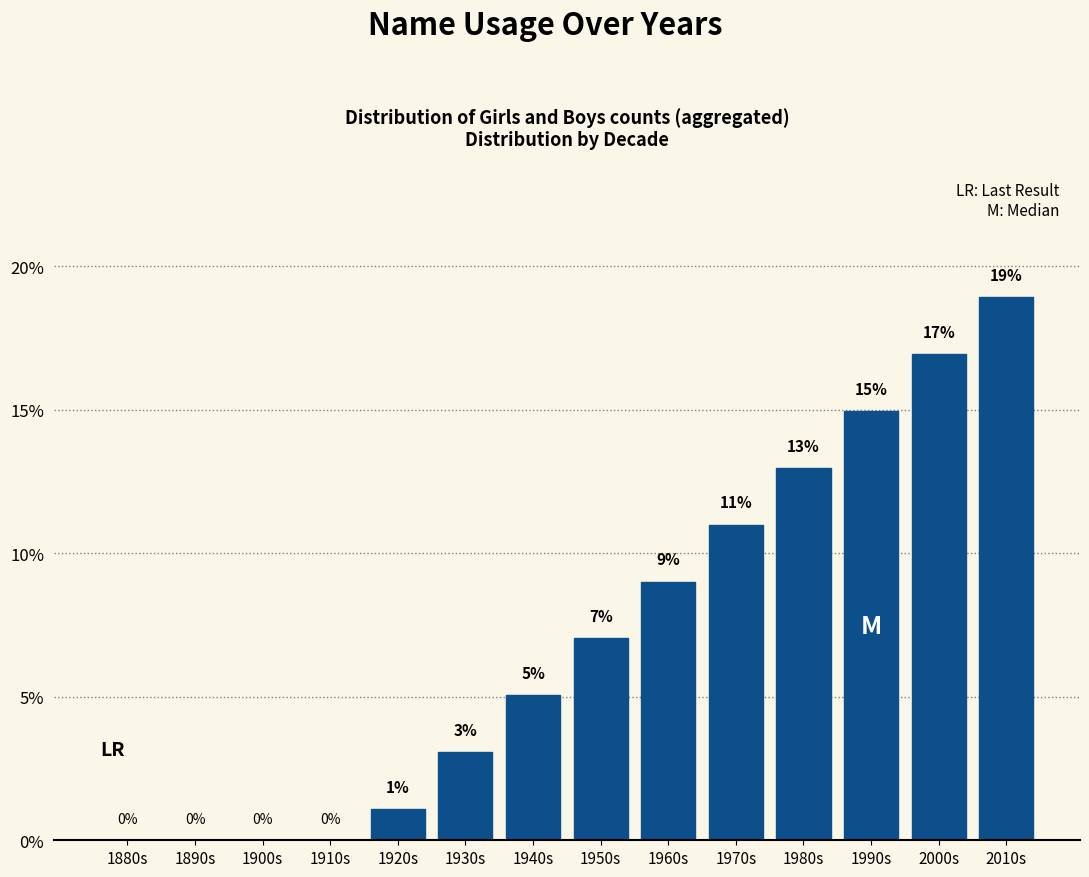

True or false: the data shows 0.0 at 1900s.

True